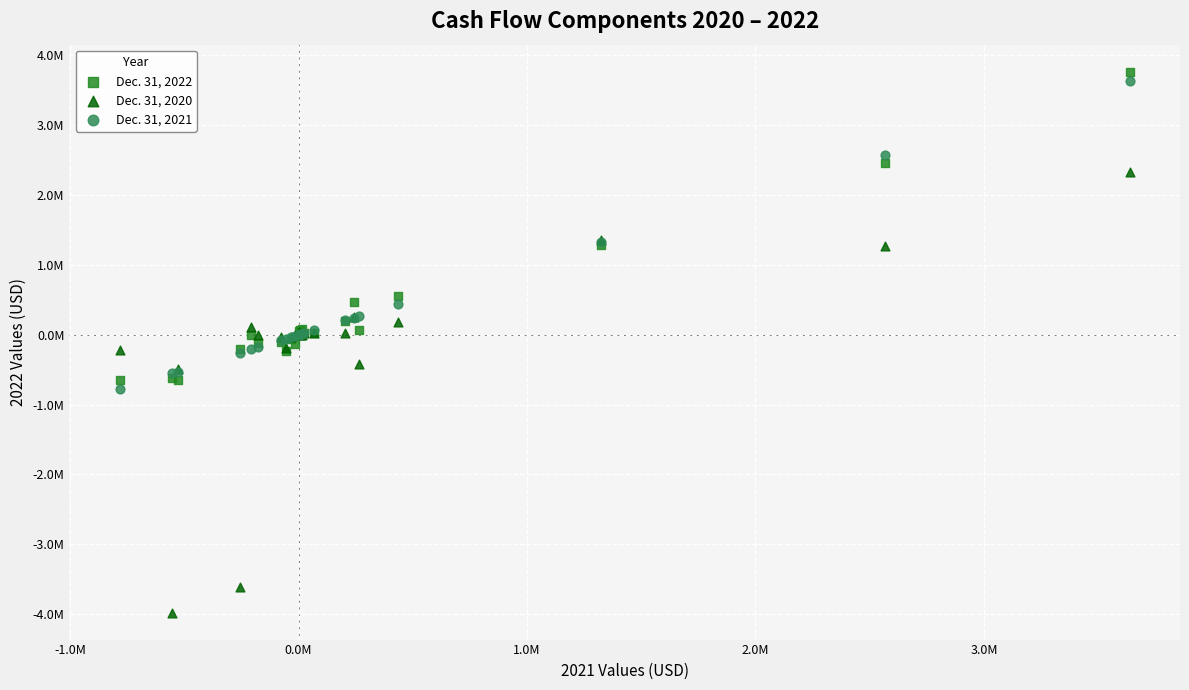

Which series reaches the minimum Y coordinate?

Dec. 31, 2020